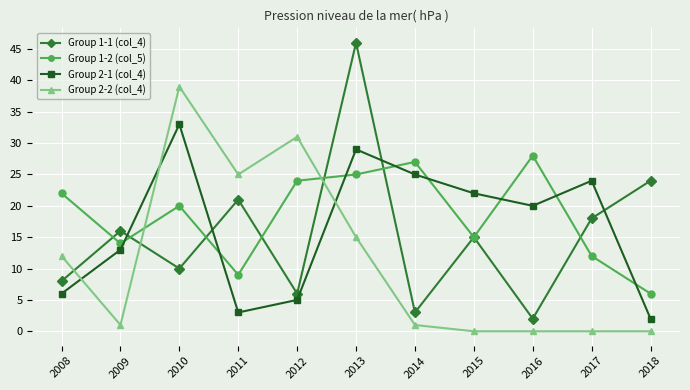

What are all the series names shown in the legend?

Group 1-1 (col_4), Group 1-2 (col_5), Group 2-1 (col_4), Group 2-2 (col_4)